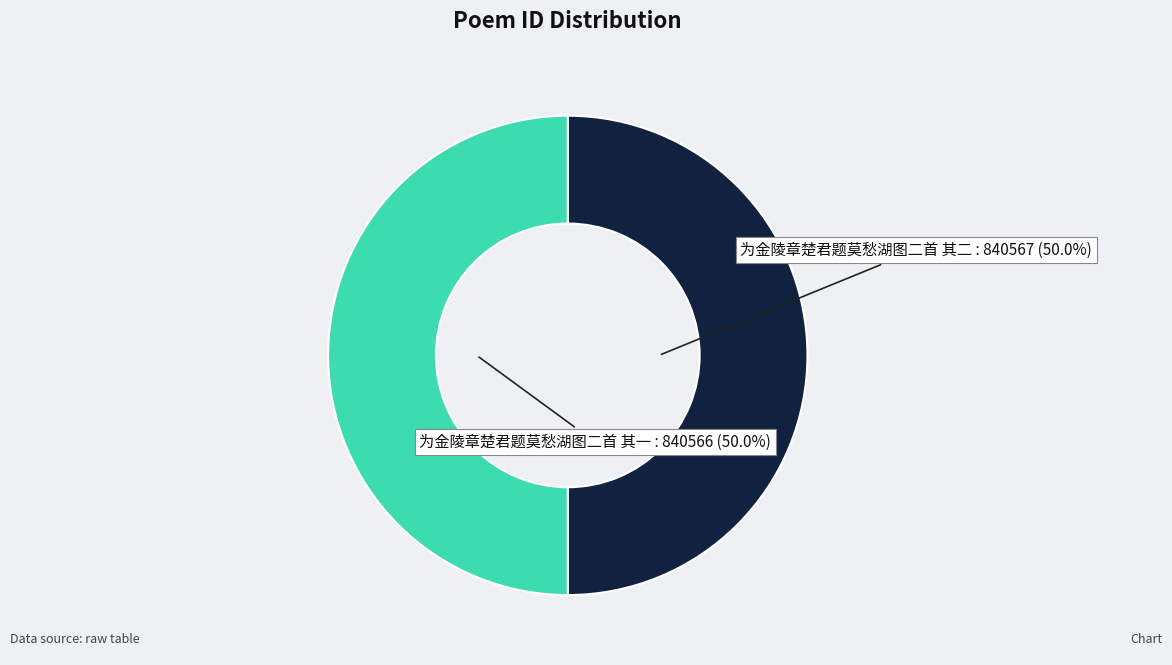

Which category accounts for the majority?

为金陵章楚君题莫愁湖图二首 其二